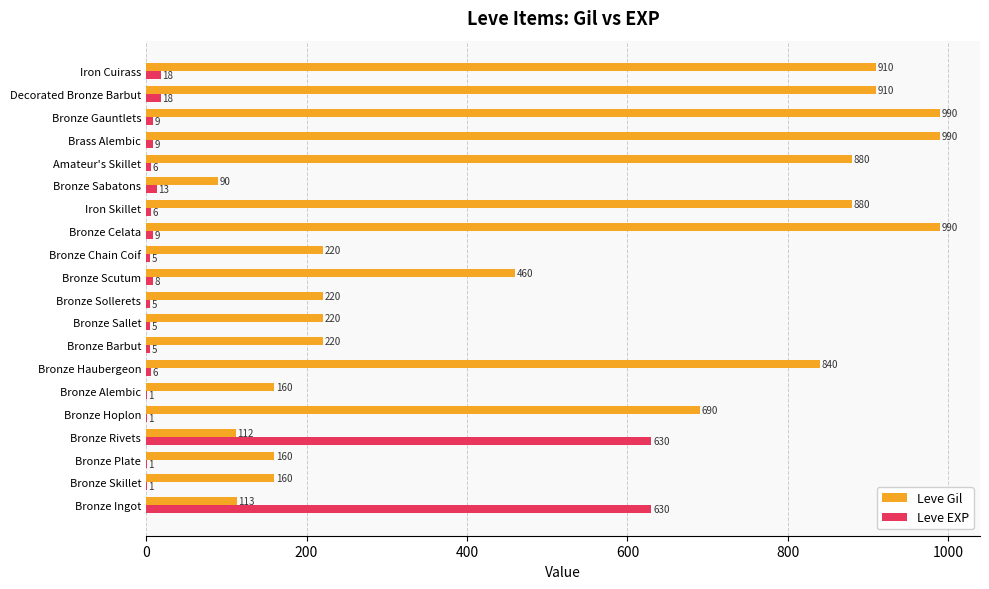

What is the sum of all Leve EXP values?

1386